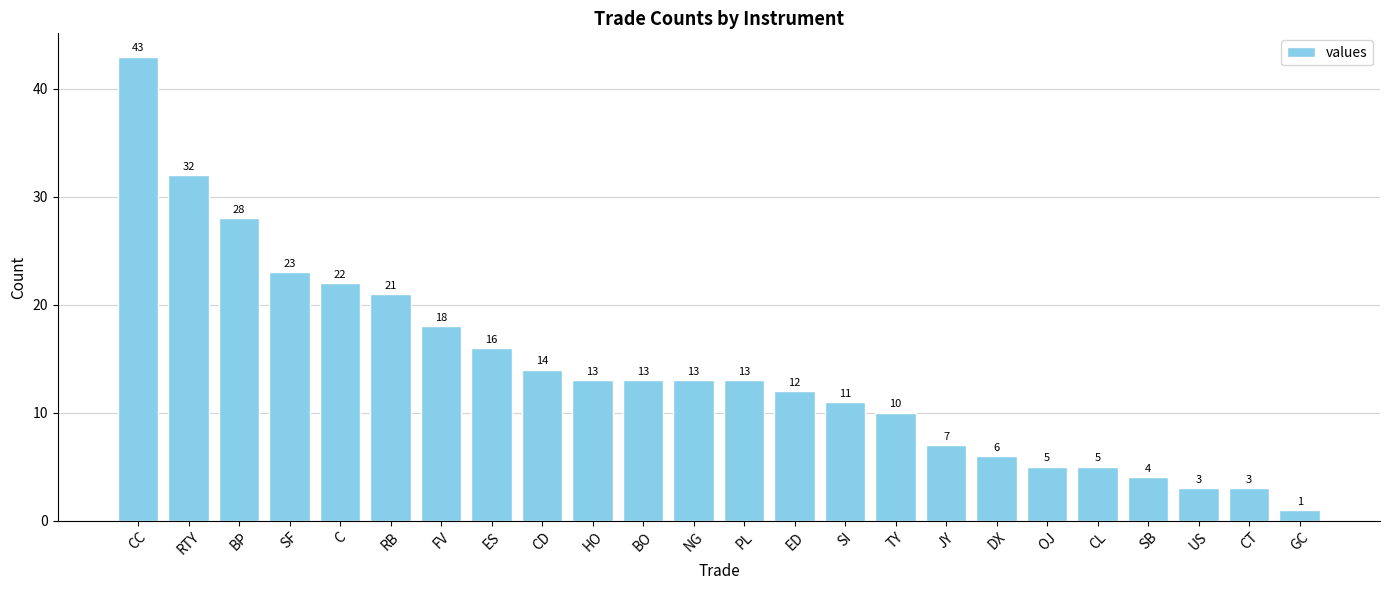

What is the approximate value at RB, to the nearest 10?

20